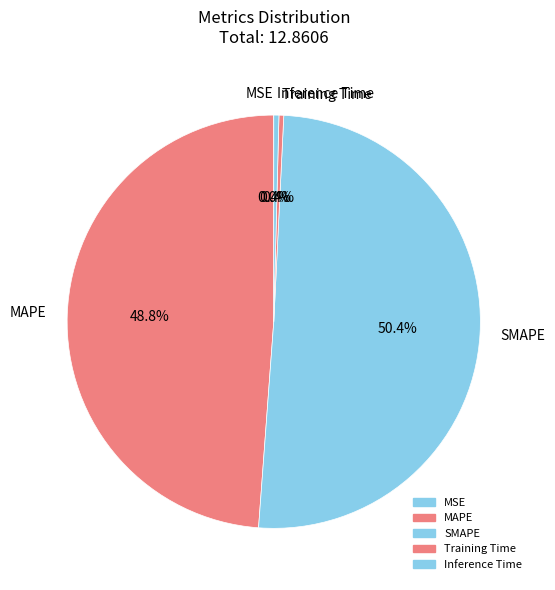

Between Training Time and MAPE, which is larger?

MAPE